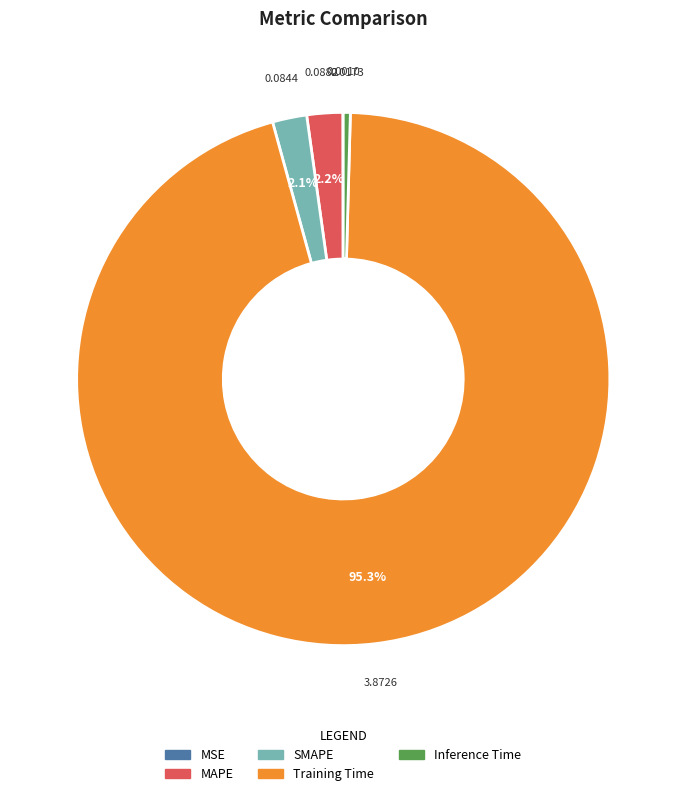

Does any single category account for the majority?

Yes